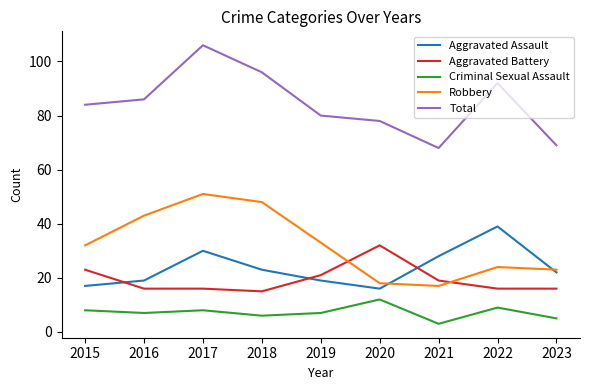

What are all the series names shown in the legend?

Aggravated Assault, Aggravated Battery, Criminal Sexual Assault, Robbery, Total